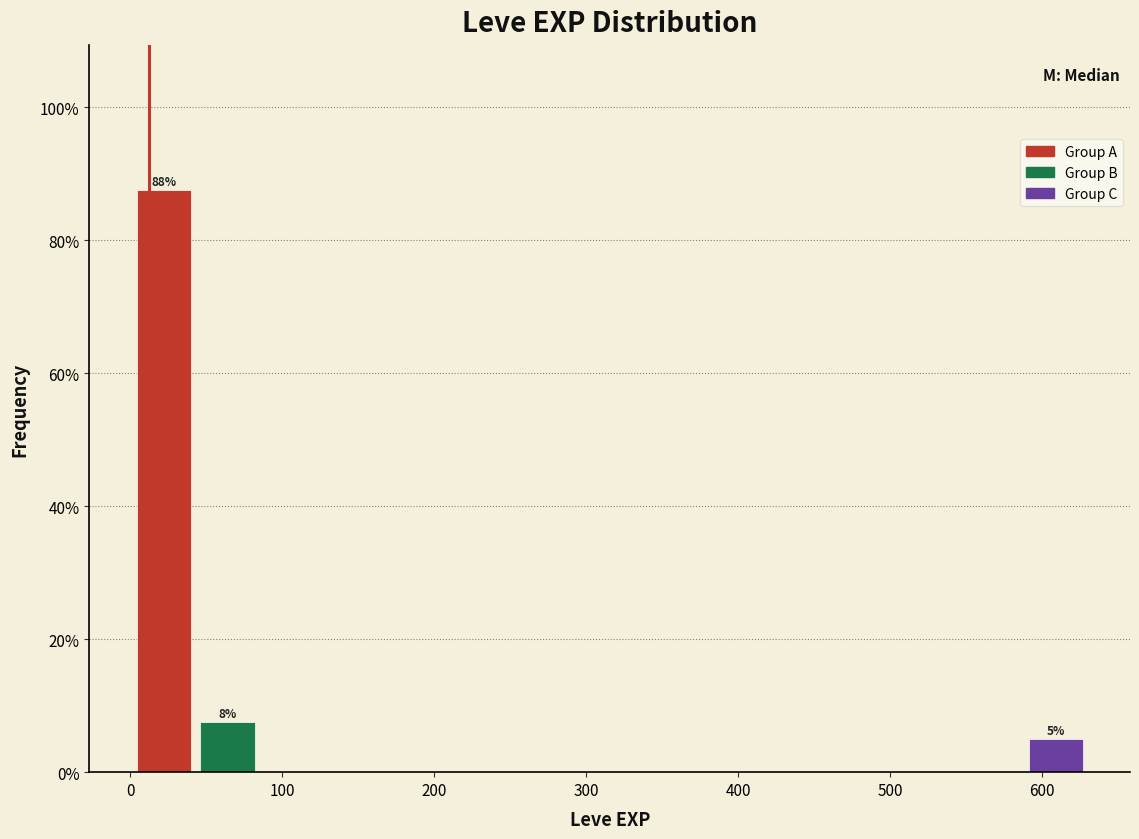

Which range on the x-axis has the tallest bar?

0 to 40